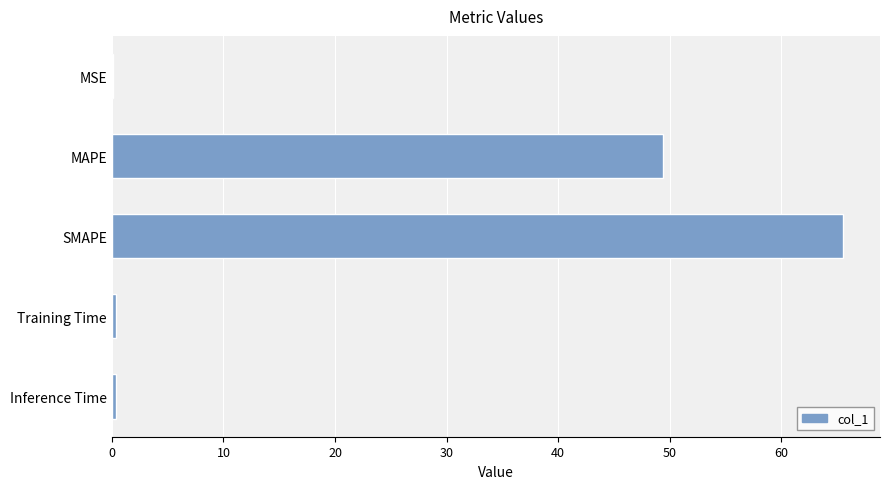

Between SMAPE and MAPE, which is larger?

SMAPE